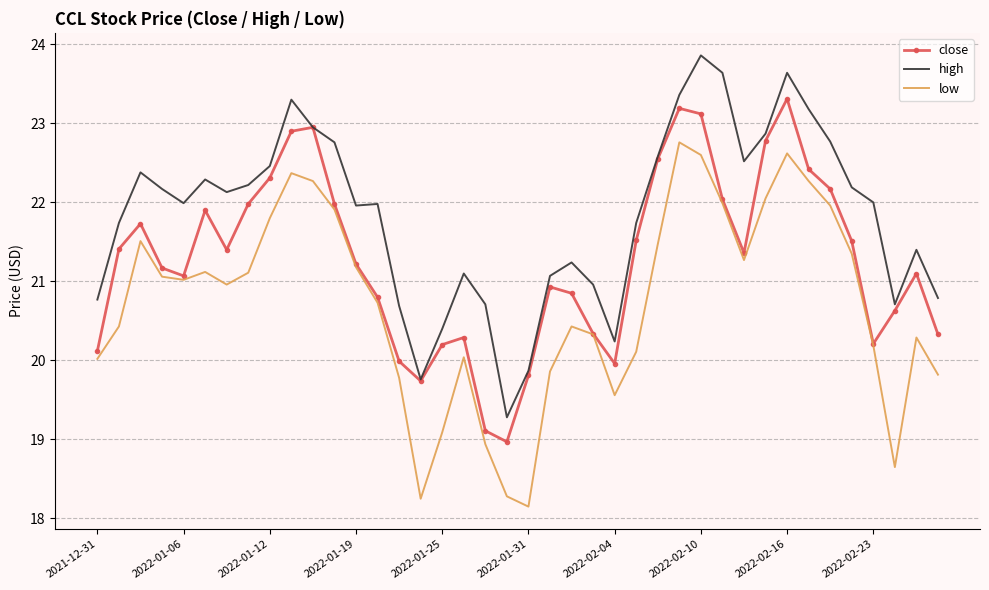

How many series are shown in this chart?

3